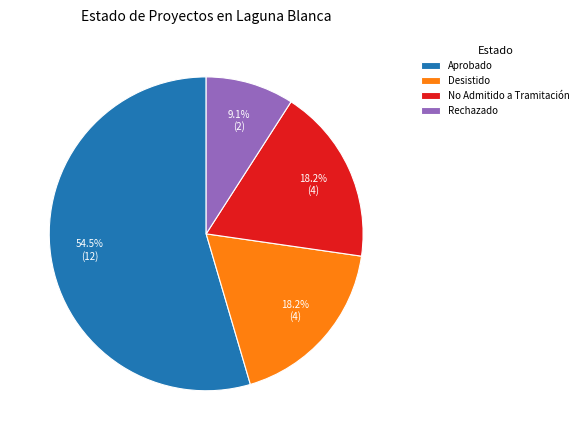

To the nearest percent, what portion does Rechazado represent?

9%